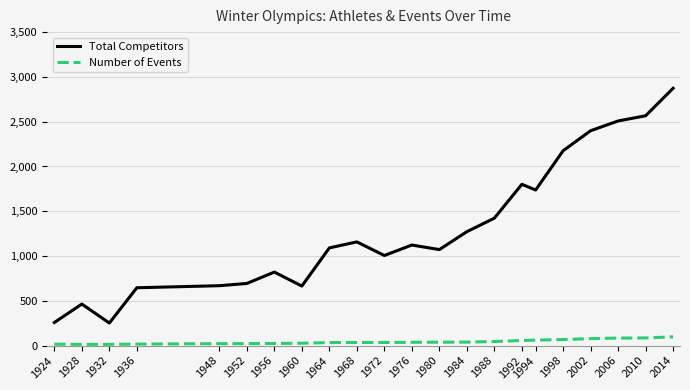

At how many categories does at least one series exceed 851?

14